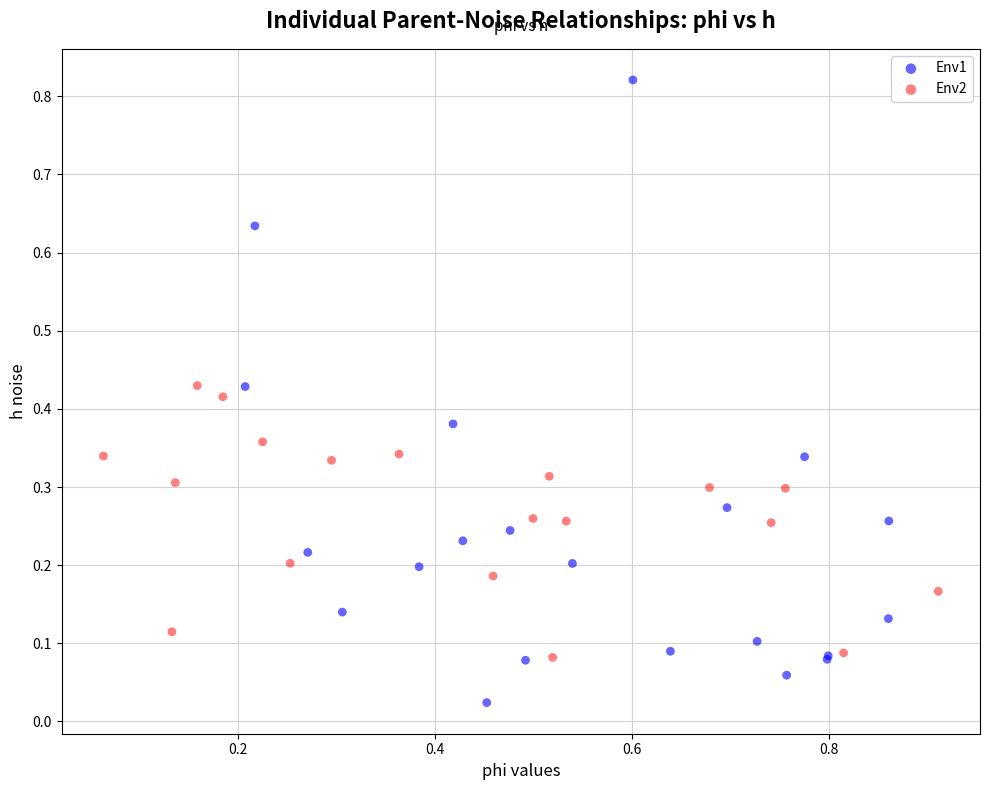

Which series reaches the maximum Y coordinate?

Env1